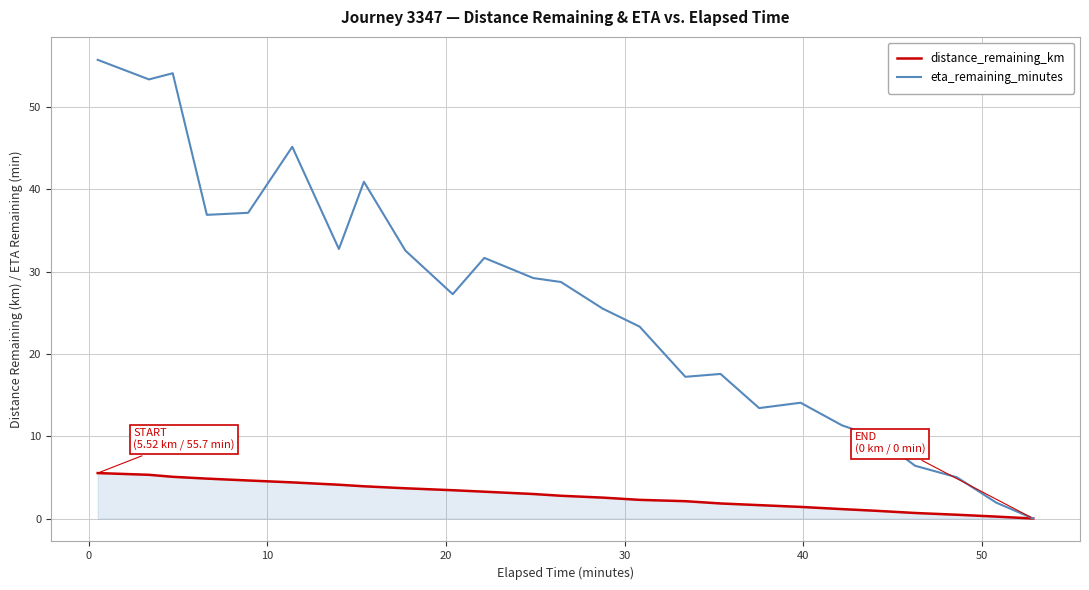

Rank the series by their maximum value, from lowest to highest.

distance_remaining_km, eta_remaining_minutes